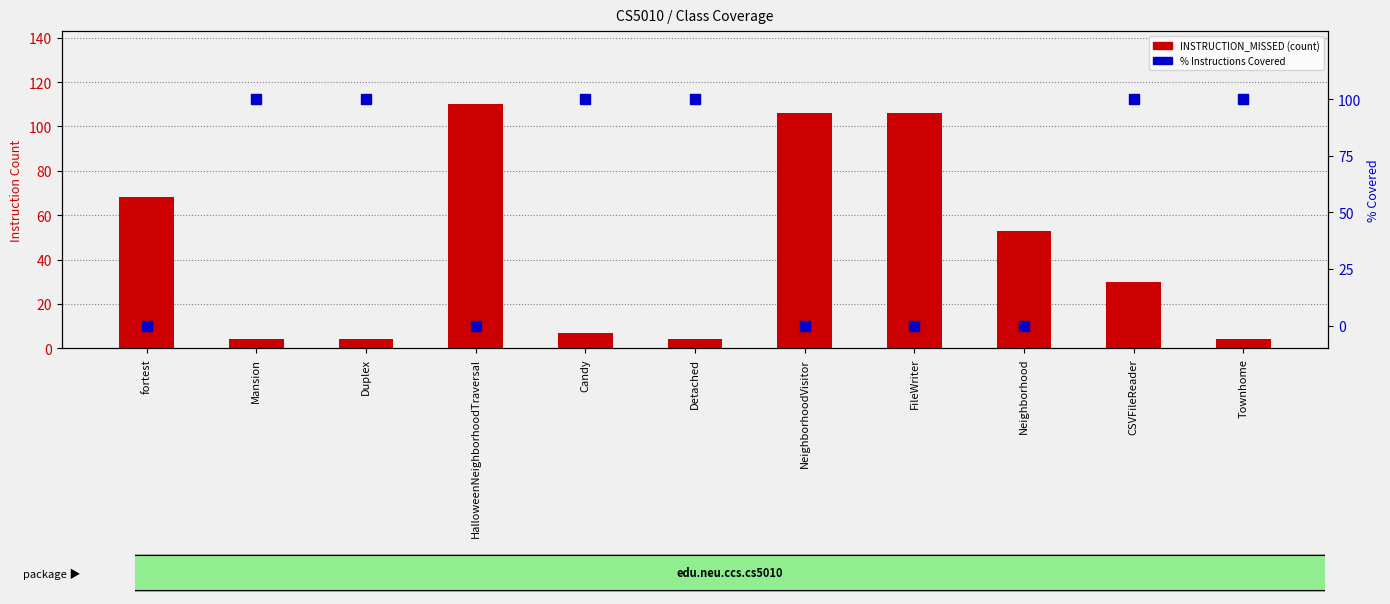

What is the total value across all series at FileWriter?

106